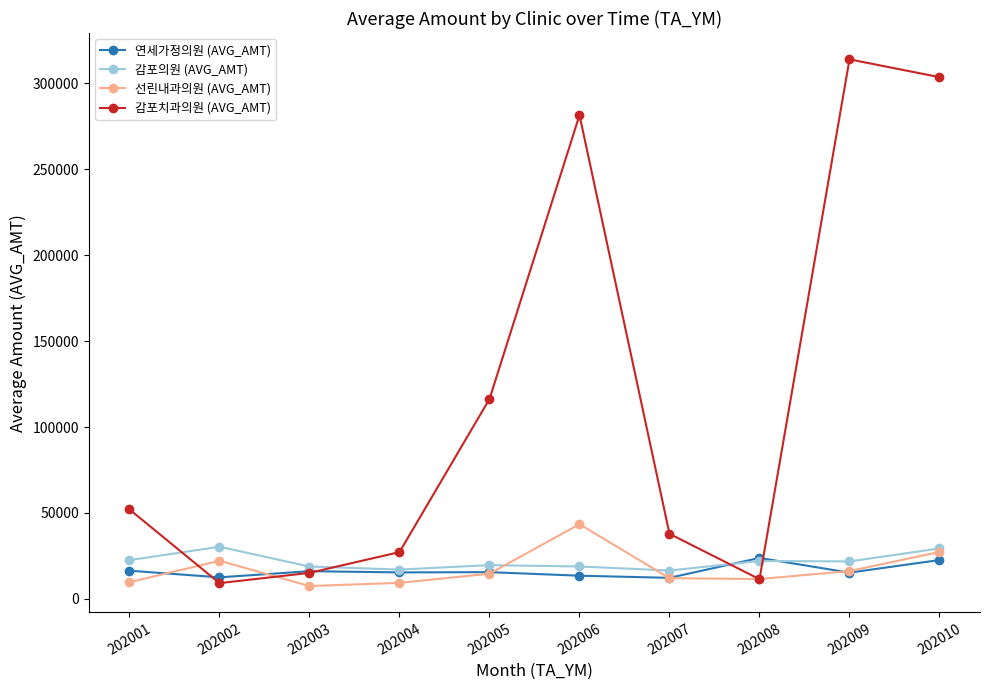

Does the chart display data point markers on the line(s)?

Yes